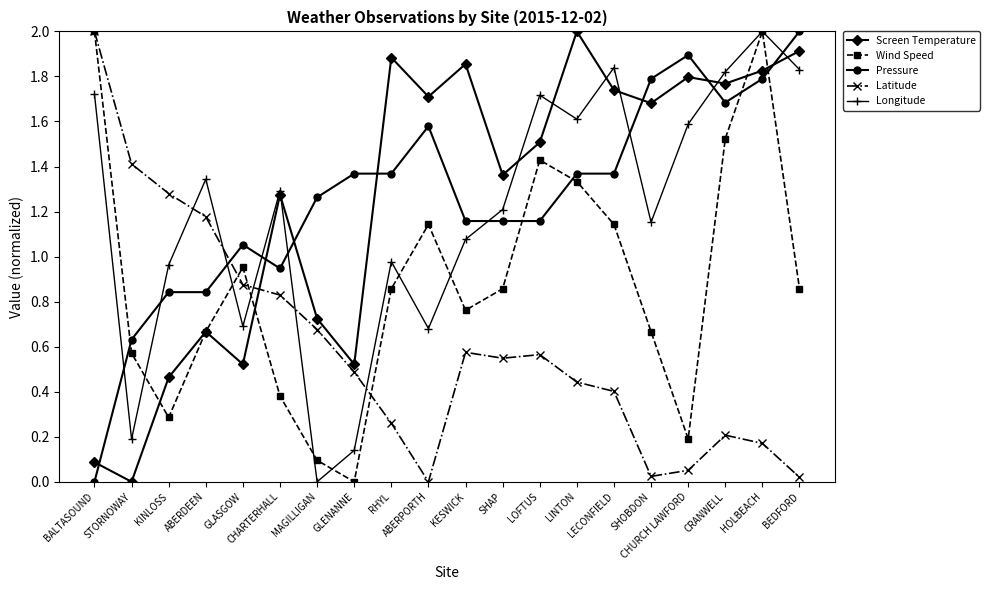

Which series changed the most between BALTASOUND and CHARTERHALL?

Wind Speed